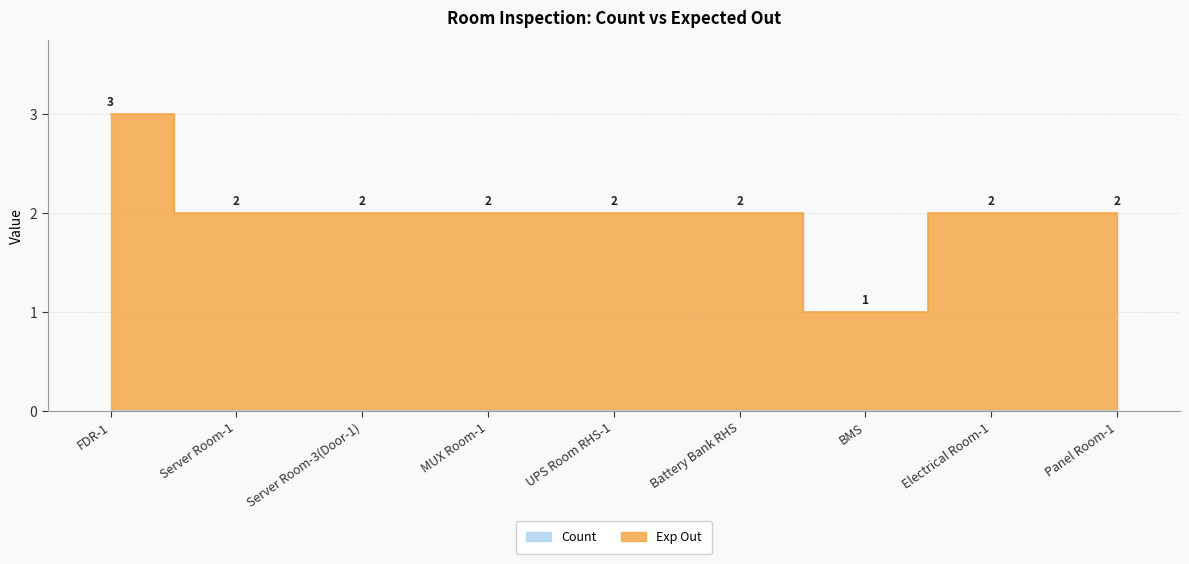

How many data points are less than 2?

1